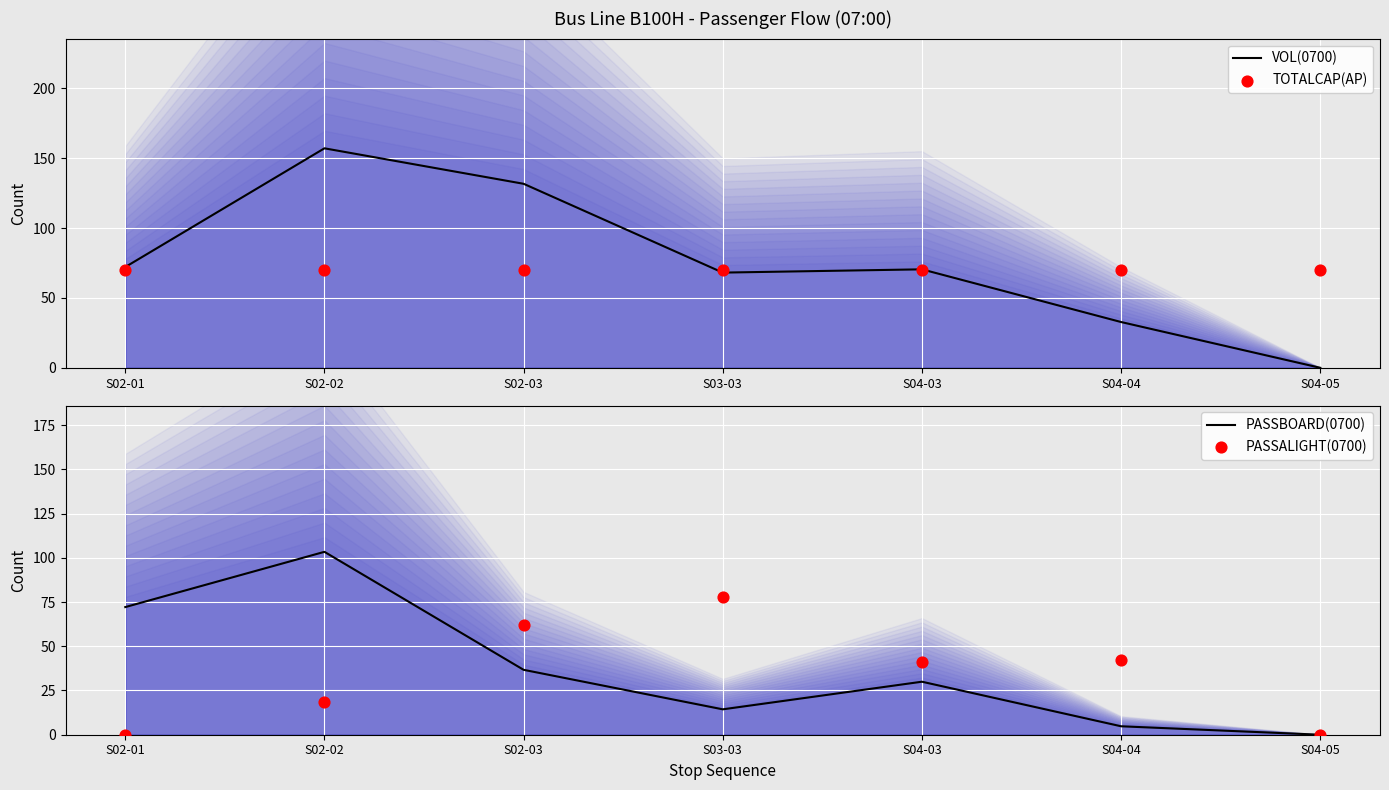

Which series has the largest Y range (max minus min)?

VOL(0700)